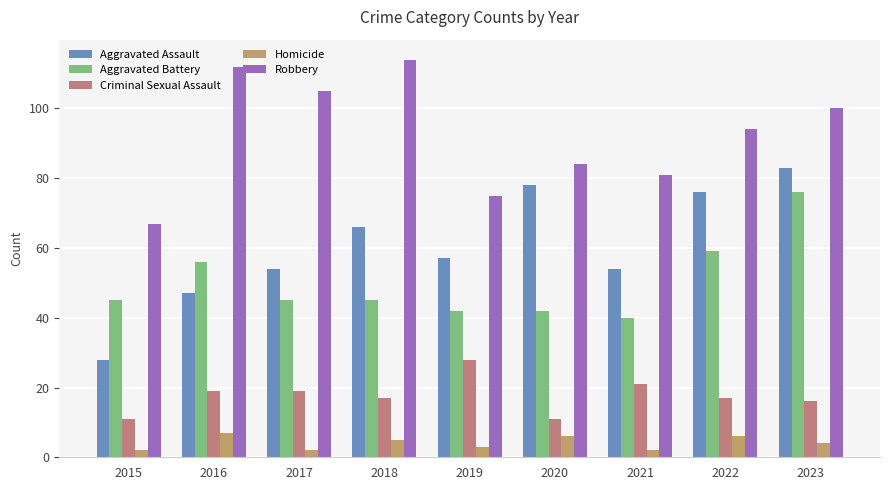

Between 2020 and 2018, which is larger?

2020